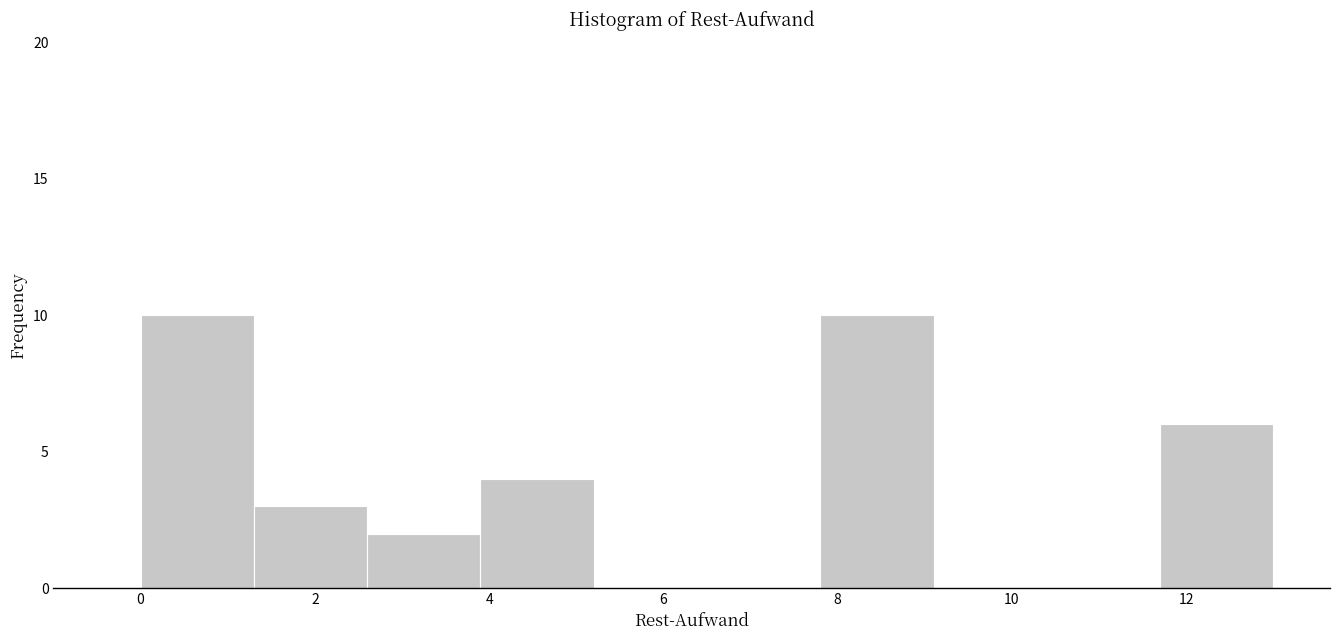

What is the height of the bar covering 1.3 to 2.6 on the x-axis? Neither the bar edges nor the heights are printed on the chart, so give them approximately, as read against the axes.

3